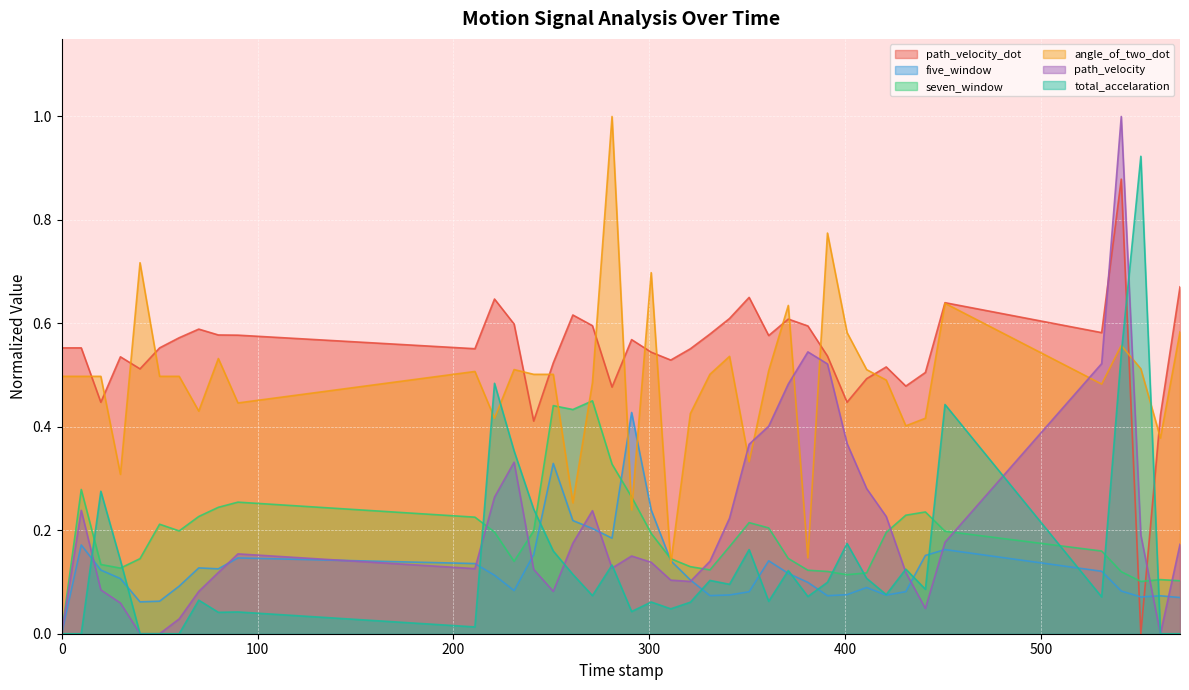

True or false: seven_window has more than 2 interior local peaks.

True